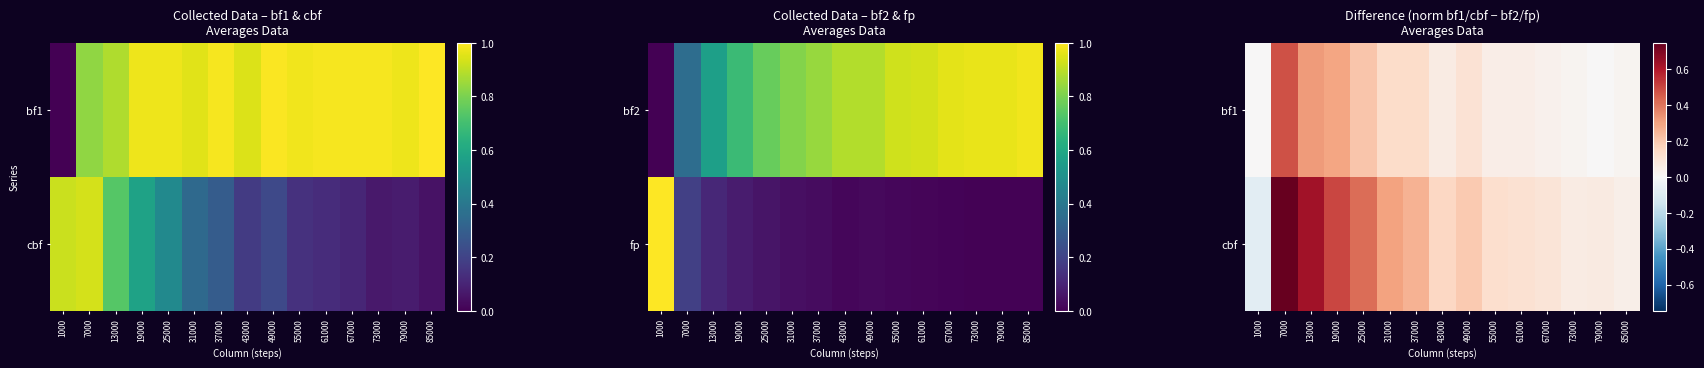

Is it true that cbf equals 0.1 at 73000?

False